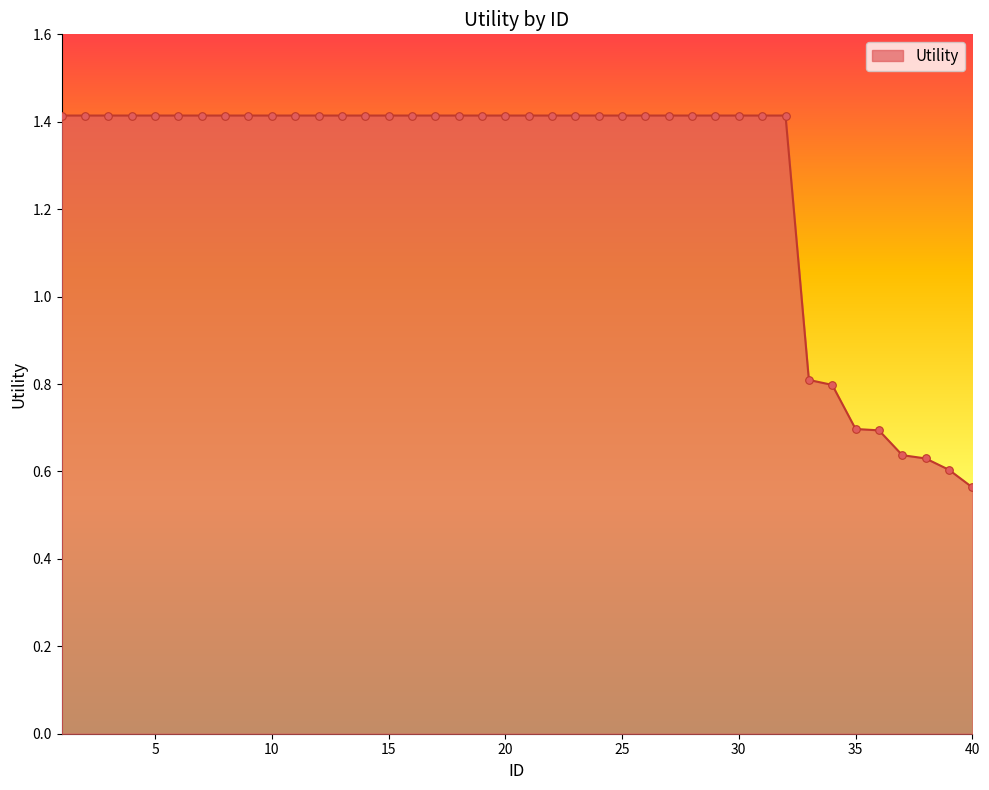

What is the greatest value displayed?

1.4